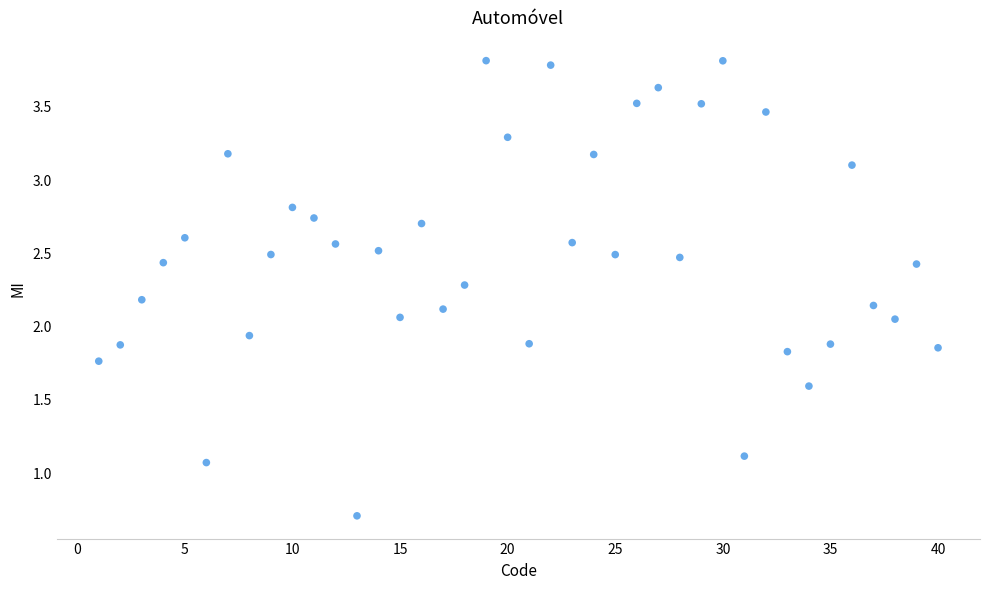

How many data points are displayed?

40